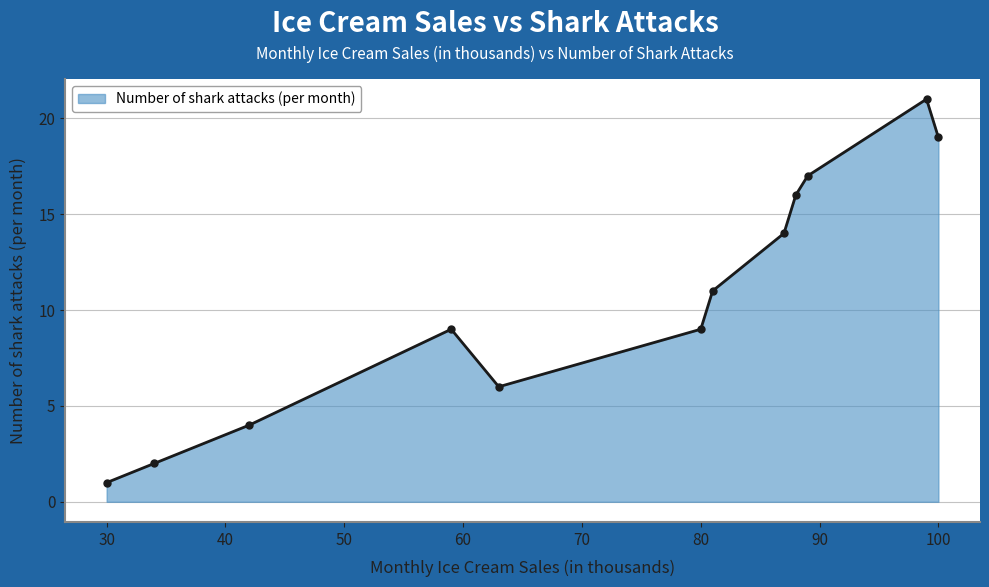

What is the sum of all values?

129